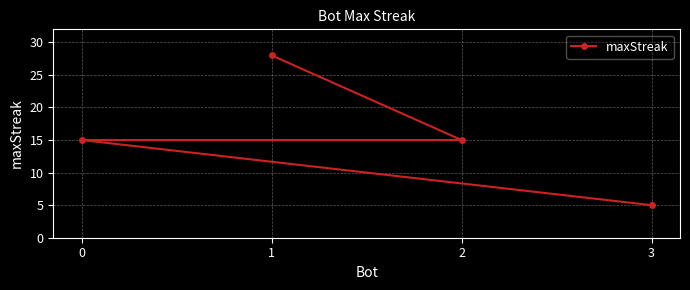

Rank the categories by value from lowest to highest.

3, 2, 0, 1